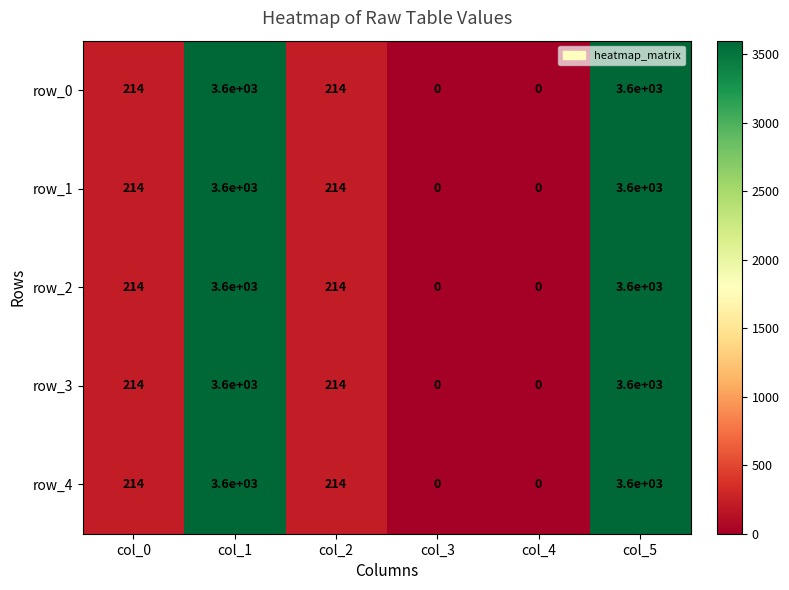

Is the value of row_2 at col_0 greater than the value of row_1 at col_4?

Yes